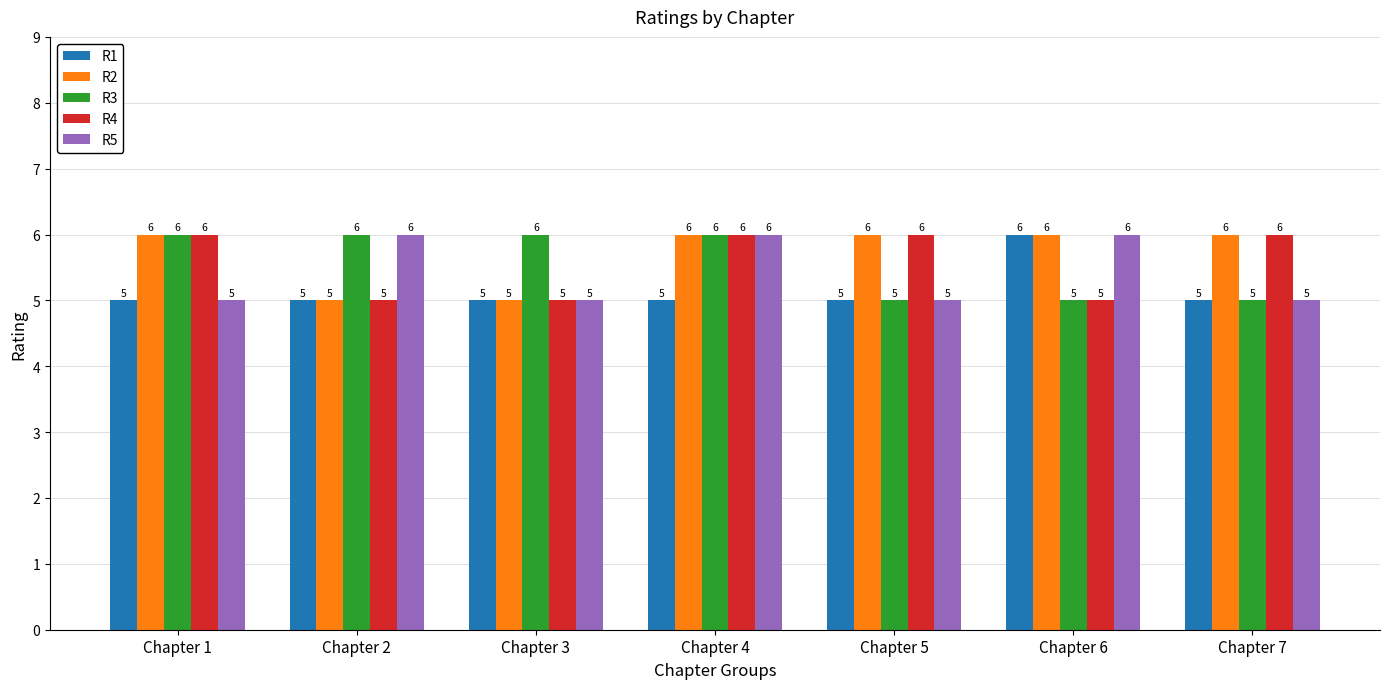

What is the value of the R1 bar at the 5th from the left?

5